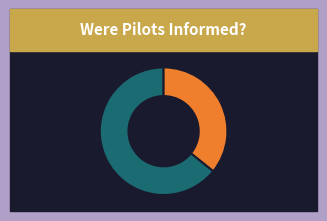

Does any single category account for the majority?

Yes